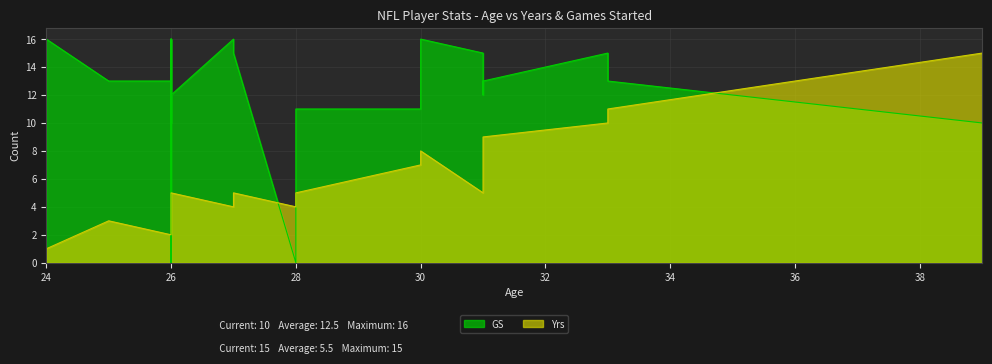

Is it true that GS equals 8 at 31?

False